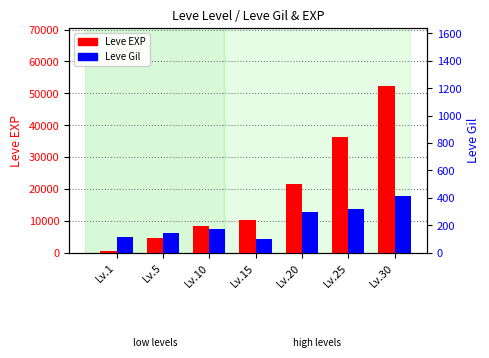

What is the difference between the second highest and second lowest values in the Leve Gil series?

205